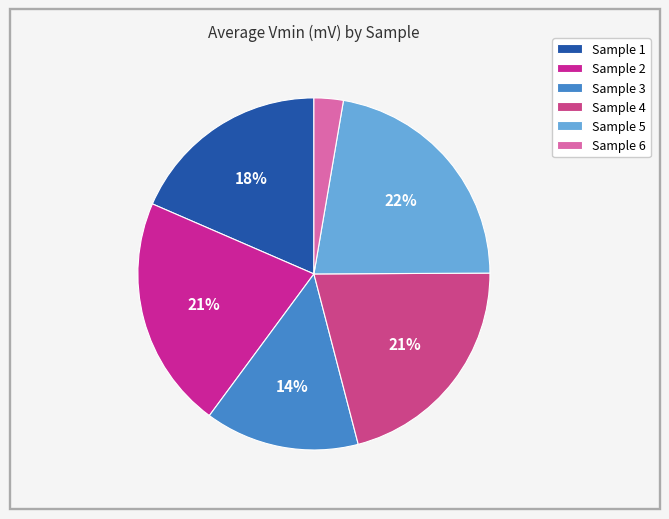

Which slice is the smallest?

Sample 6